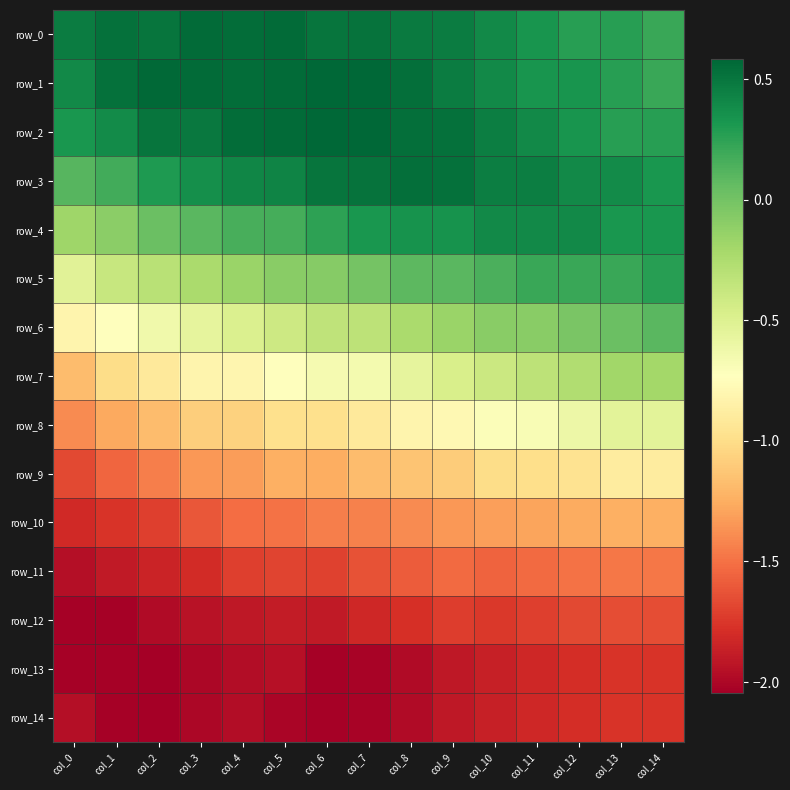

True or false: row_13 has a value of -3.5 at col_0.

False